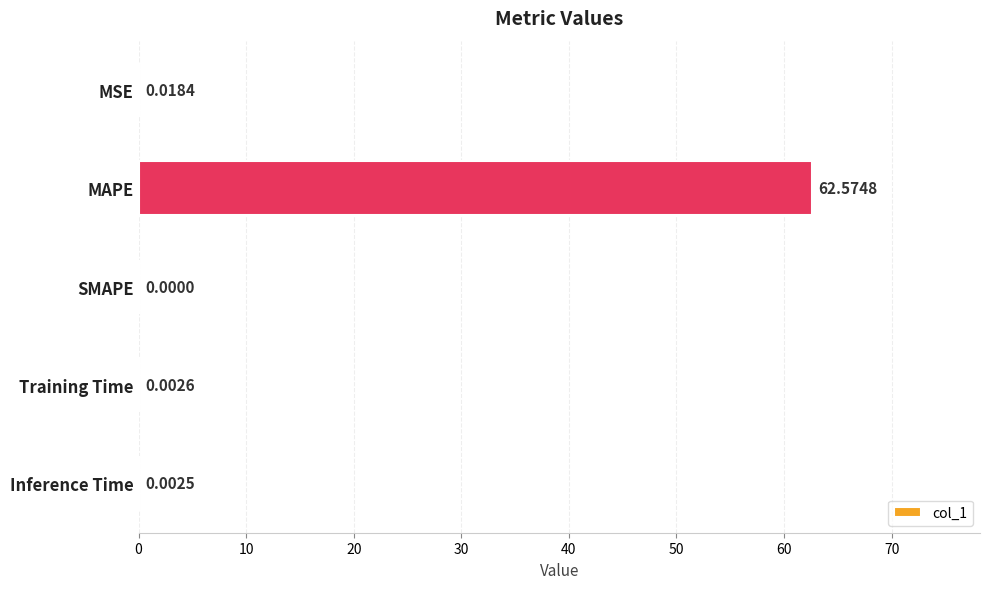

What is the change in value from MAPE to Training Time?

-62.6